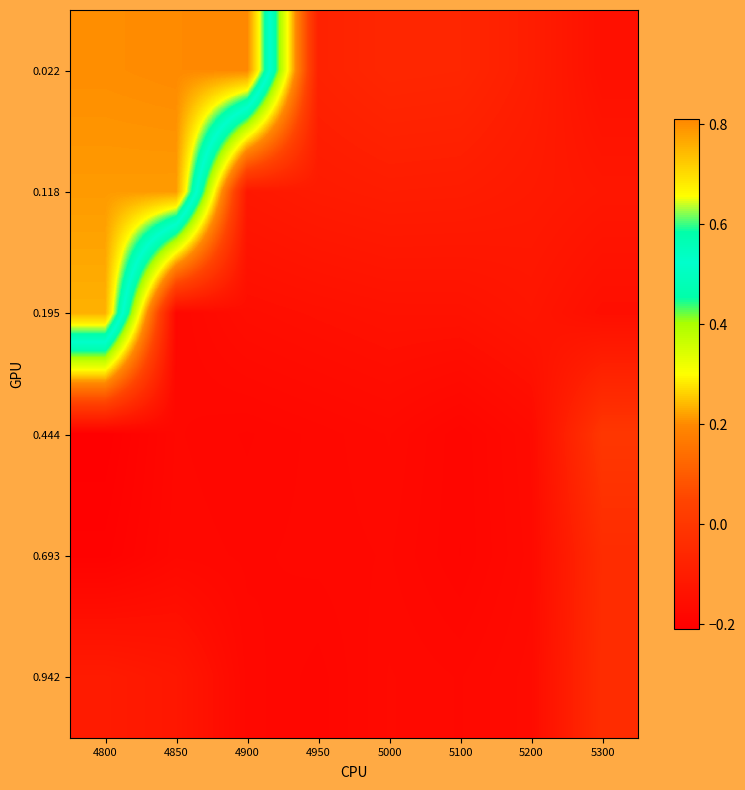

Which has a higher value, 5000 or 4800?

4800